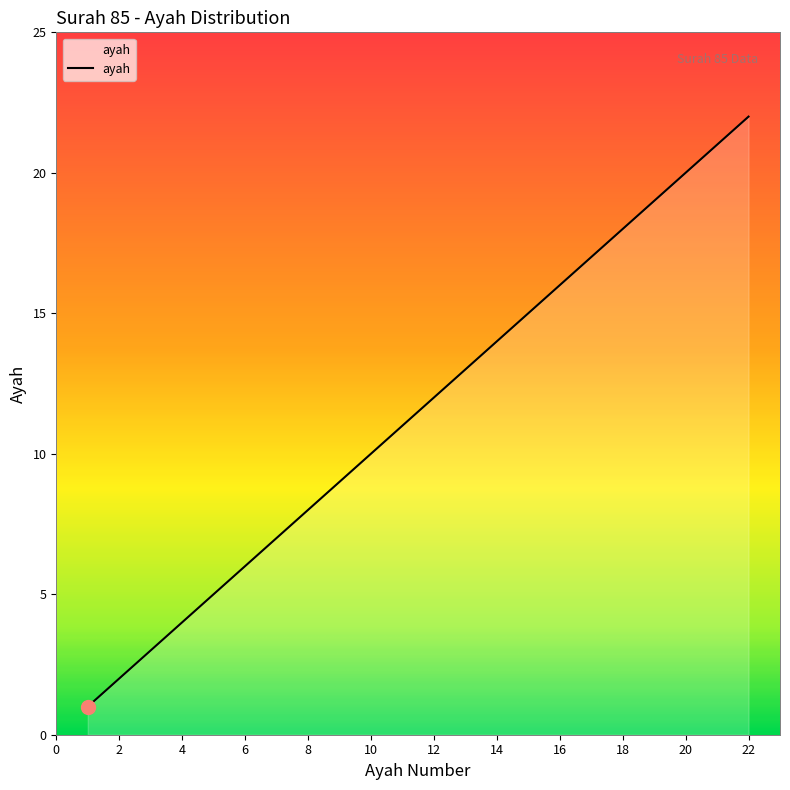

What is the maximum value shown in the chart?

22